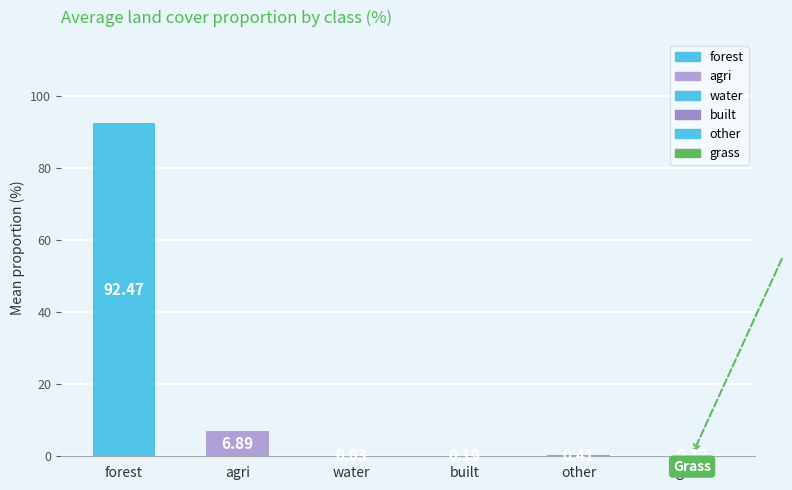

Which category has the highest value across all series?

forest